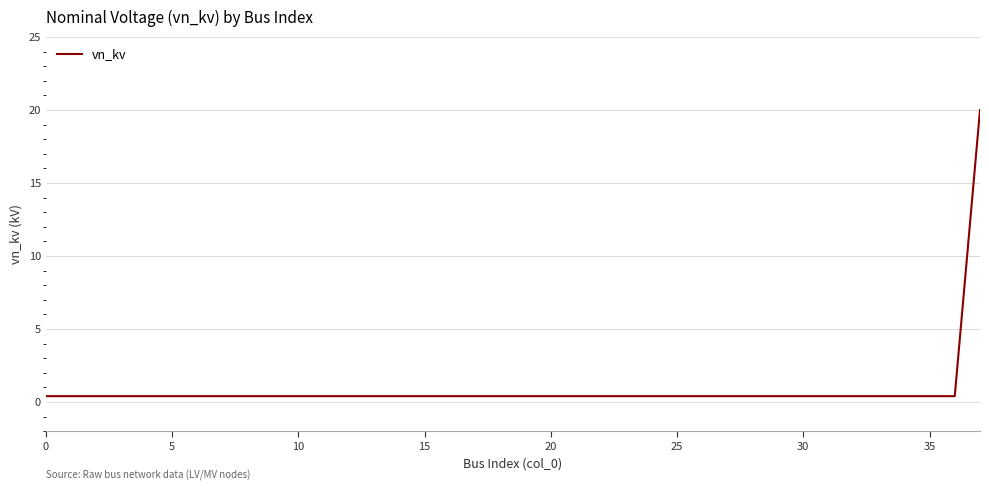

What is the maximum value shown in the chart?

20.0